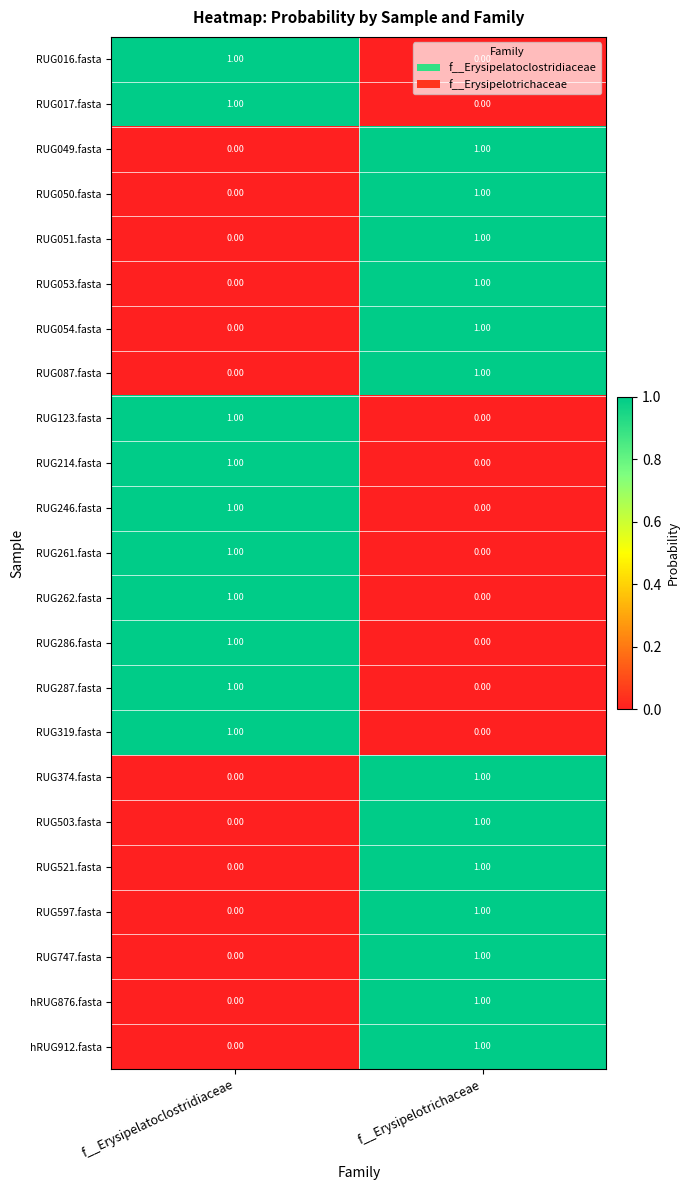

Where is RUG214.fasta nearest to the value 0?

f__Erysipelotrichaceae